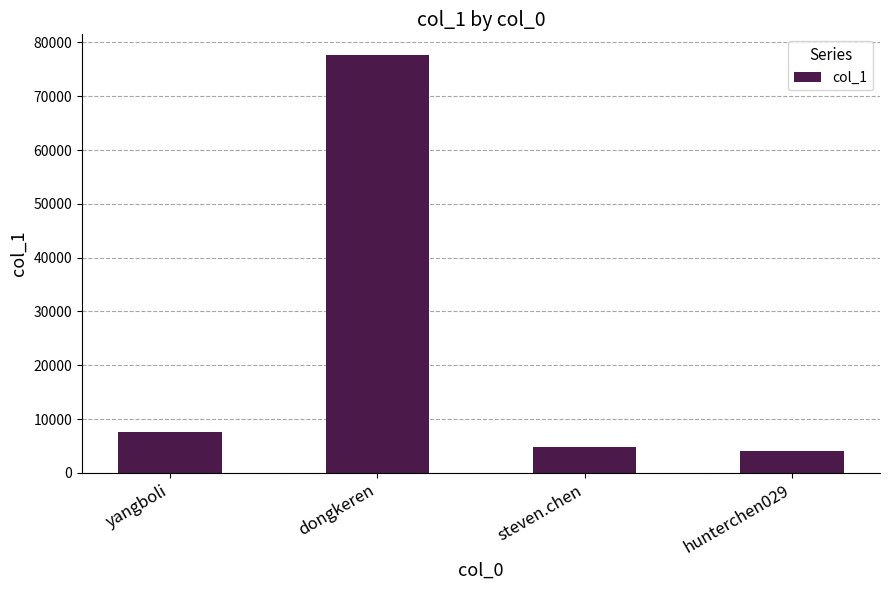

What is the ratio of the value at dongkeren to the value at hunterchen029?

18.8